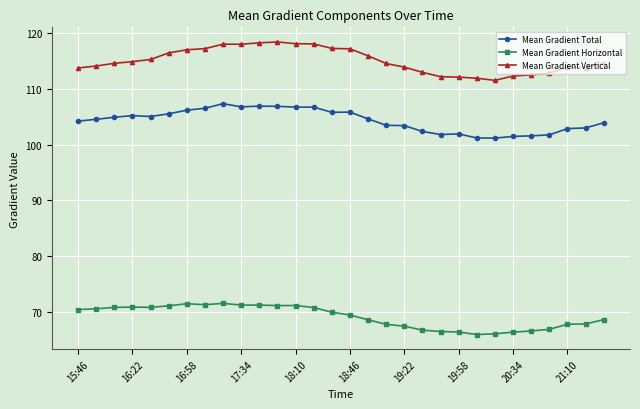

In Mean Gradient Vertical, how many points are higher than both neighbors (excluding endpoints)?

3